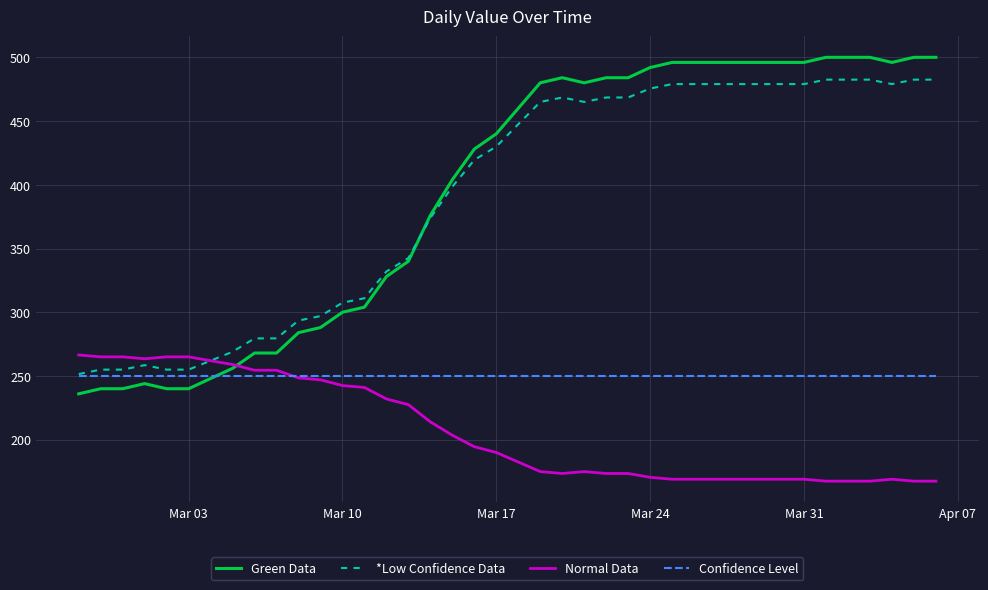

Which series has the widest spread of values?

Green Data